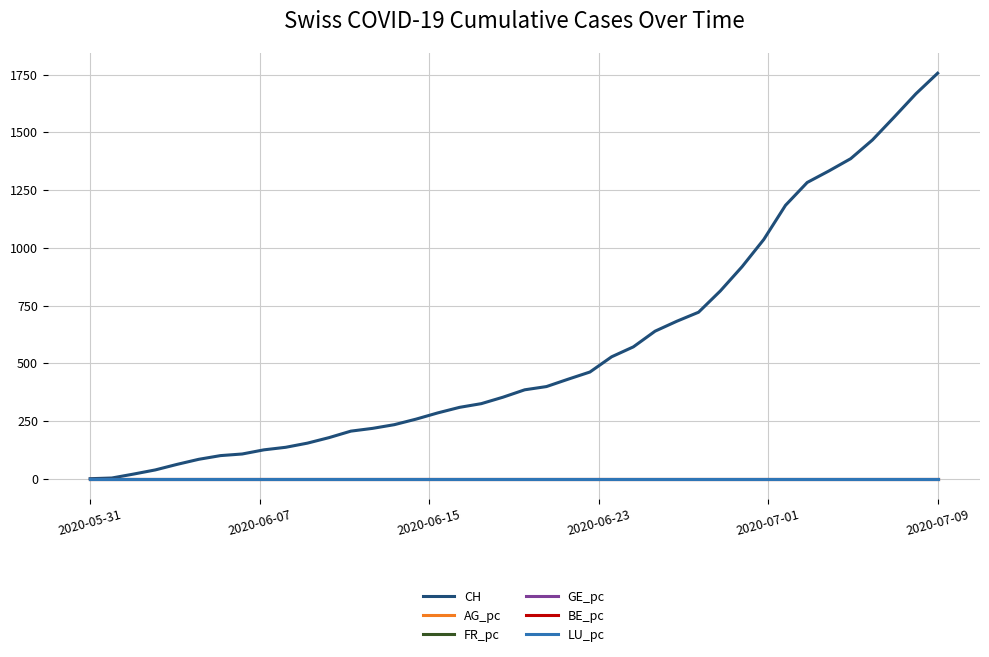

What are all the series names shown in the legend?

CH, AG_pc, FR_pc, GE_pc, BE_pc, LU_pc